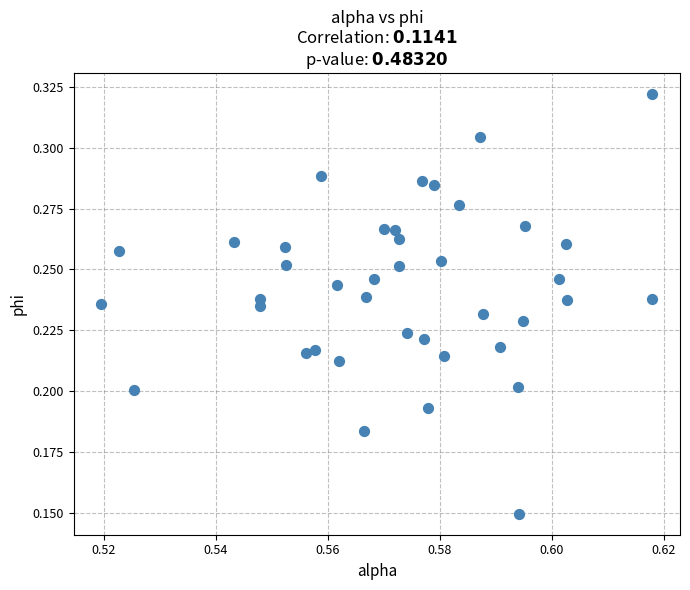

Count the number of points in this scatter plot.

40